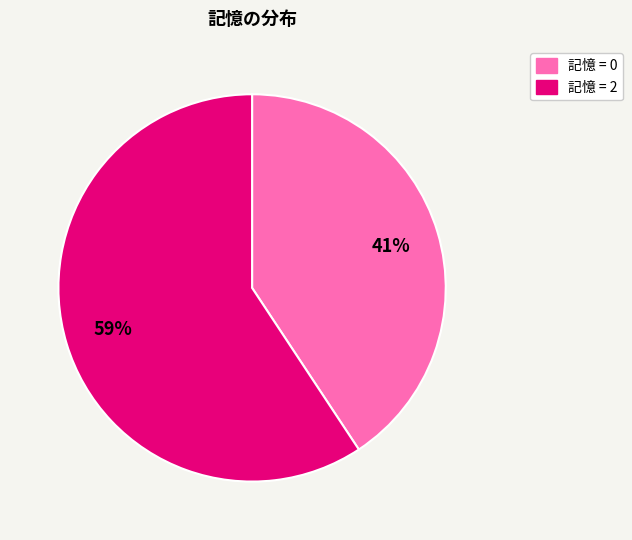

Is there a majority slice in this chart?

Yes